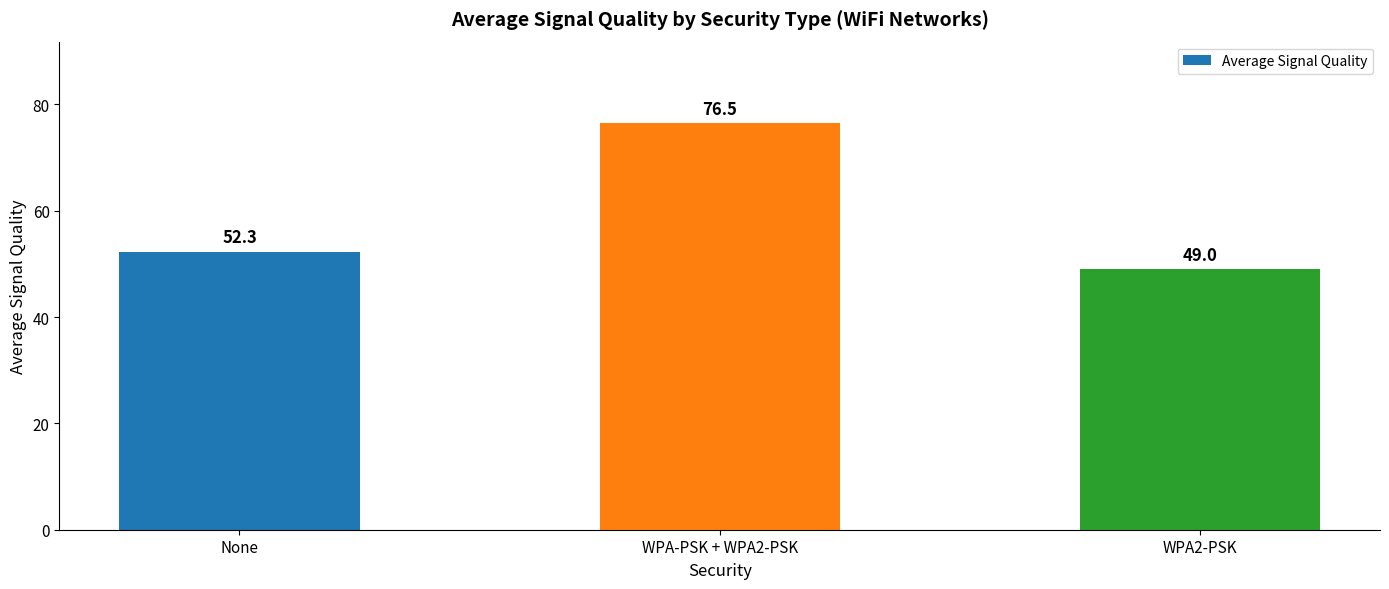

Reading left to right, what are all the values shown in this chart?

None=52.3	WPA-PSK + WPA2-PSK=76.5	WPA2-PSK=49.0